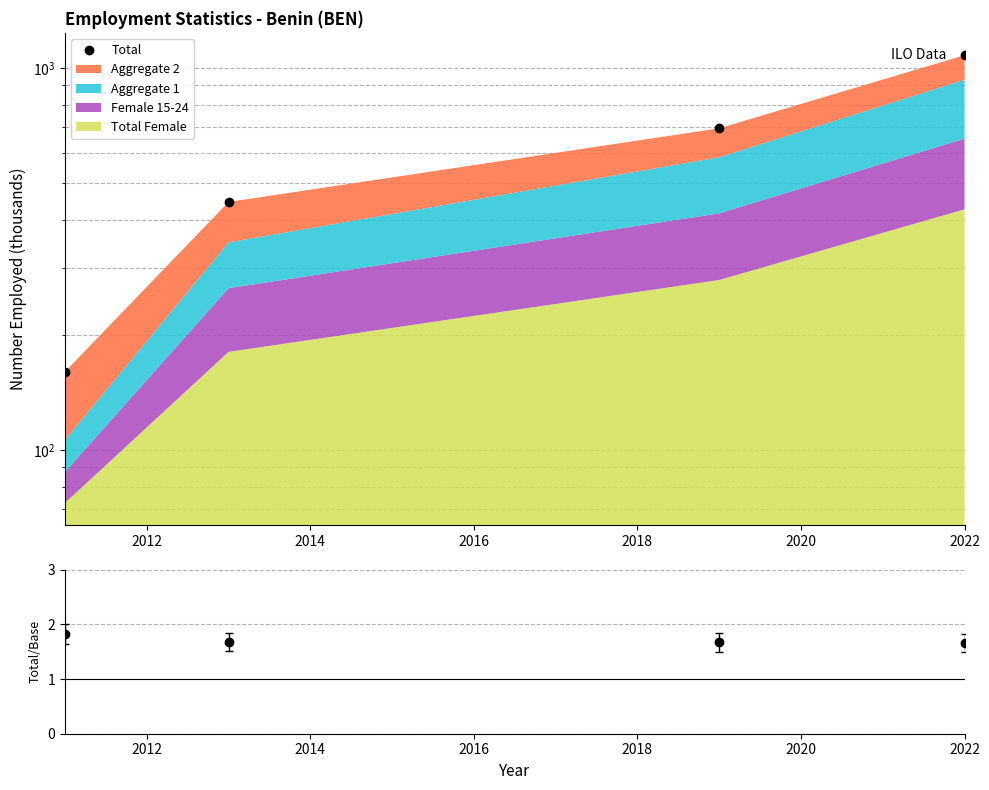

What is the maximum value shown in the chart?

1078.8